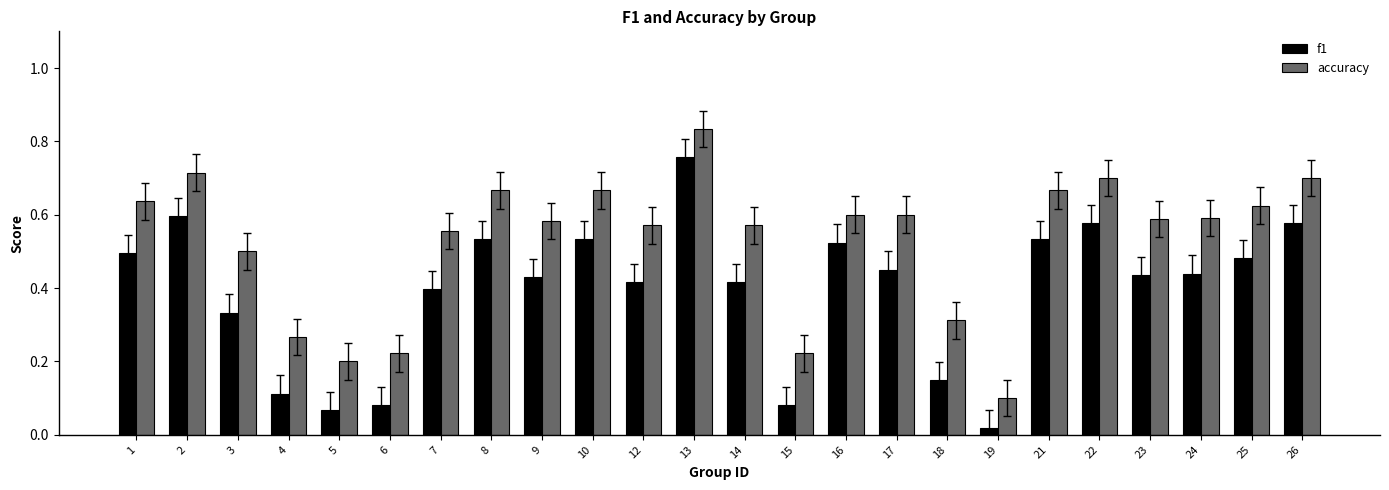

Which series has the largest total across all categories?

accuracy